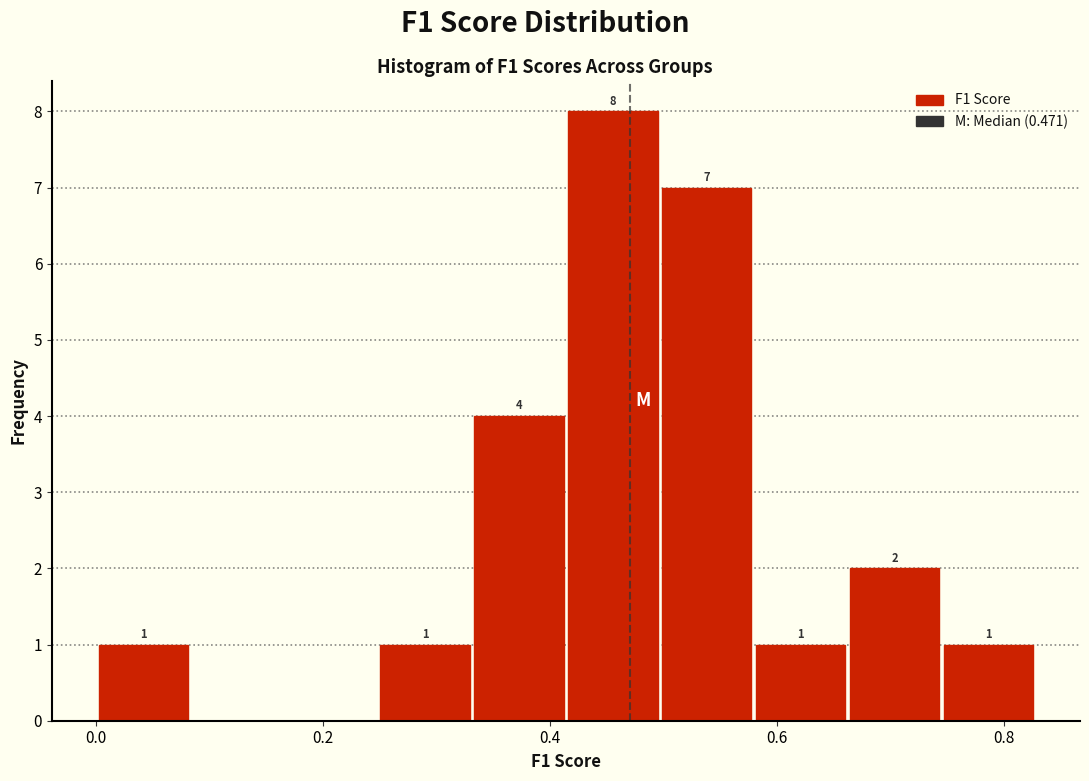

Over which range of the x-axis is the bar tallest?

0.42 to 0.50